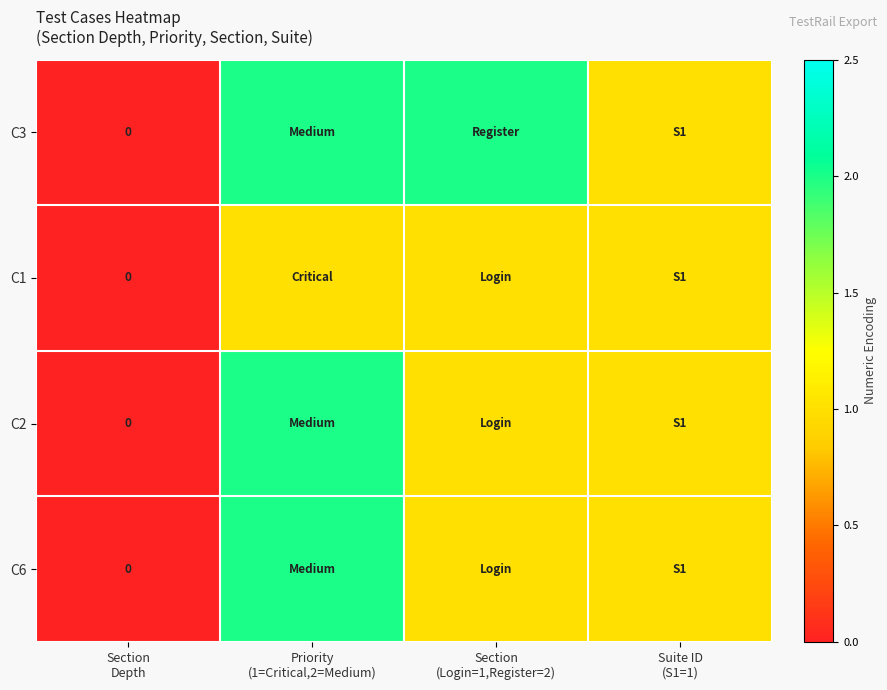

How many C1 values are between 1 and 2?

3